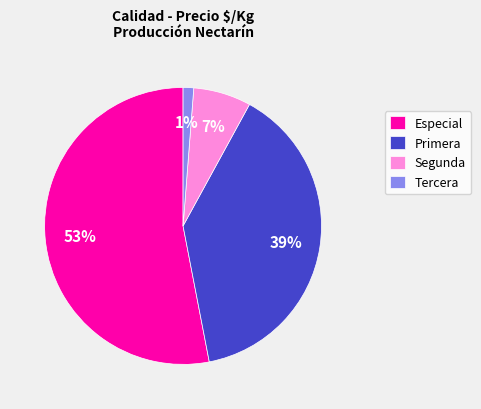

What percentage is the Primera slice, to the nearest percent?

39%